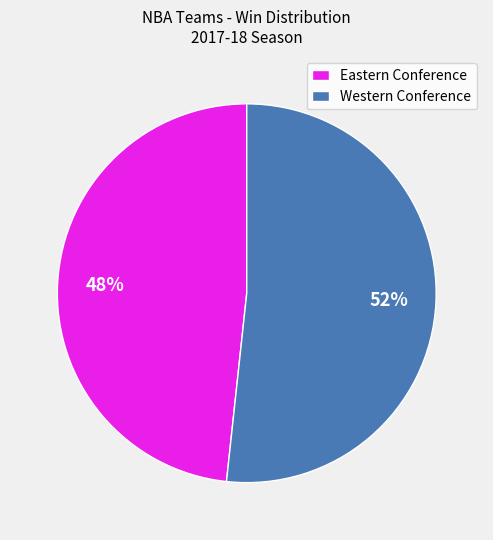

To the nearest percent, what percentage of the pie is Eastern Conference?

48%